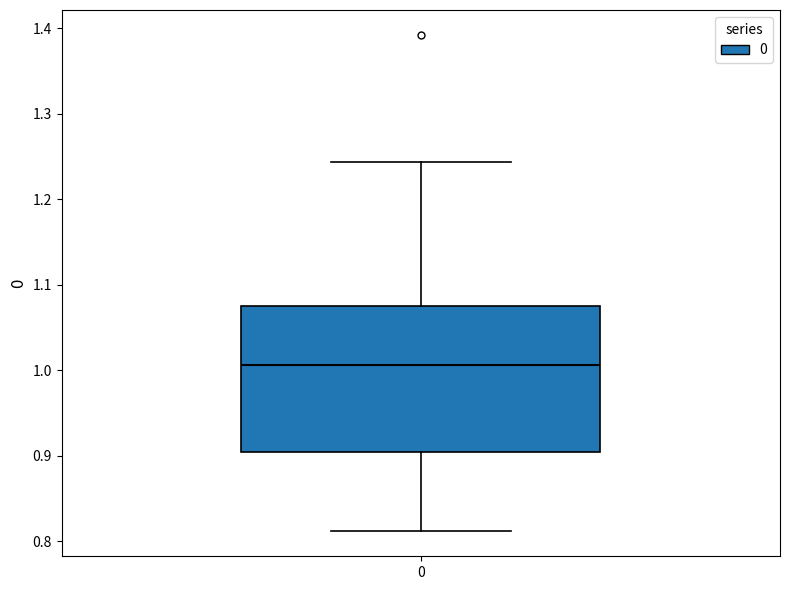

Transcribe this box plot: give where the median line is, the range the box spans, and where the two whiskers end, as read against the y-axis. The values are not printed on the chart, so give them approximately, as read against the axis.

median 1.01, box 0.90 to 1.07, whiskers 0.81 to 1.24